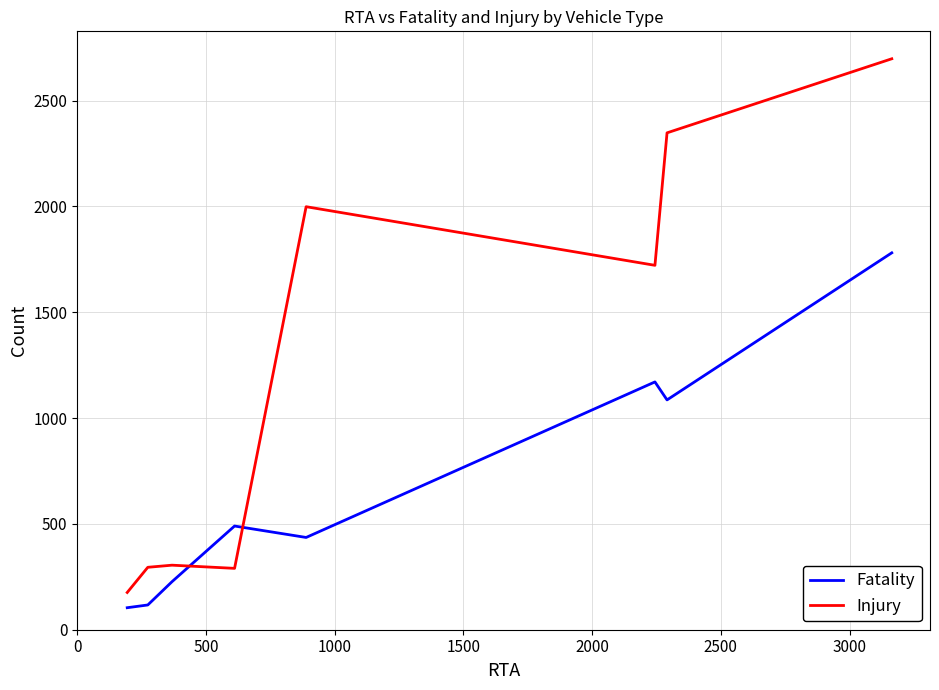

Rank the series by their average value, from lowest to highest.

Fatality, Injury